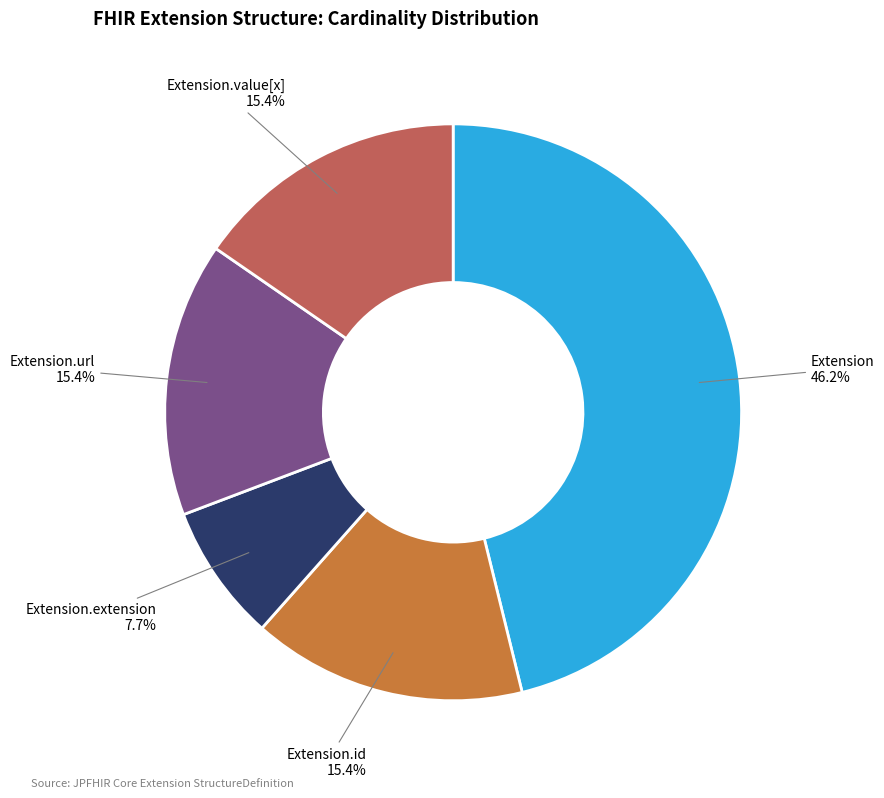

How many segments does this pie chart have?

5